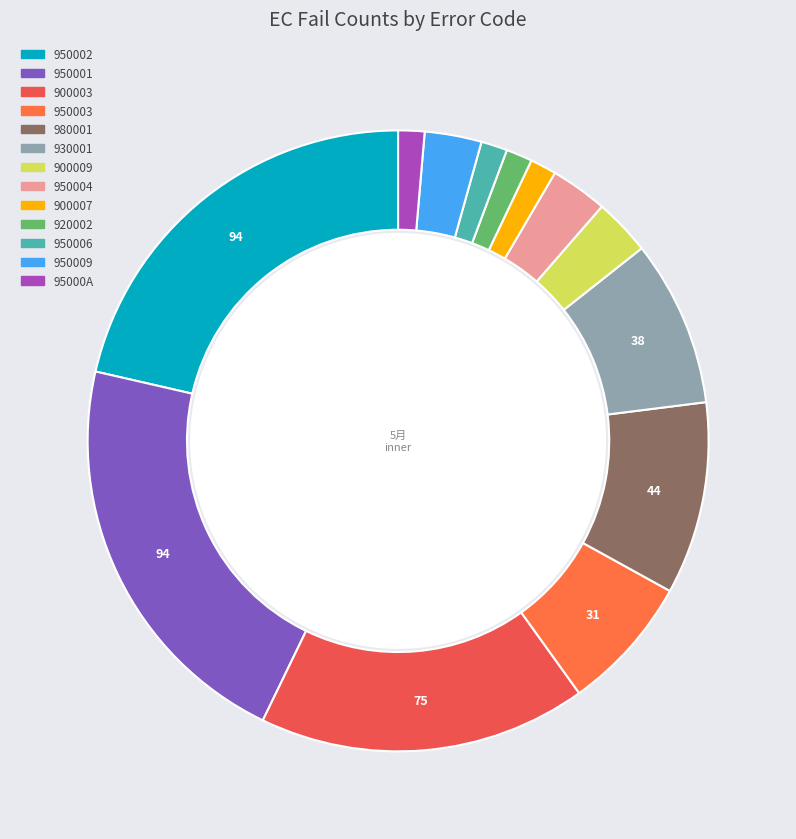

Does 950003 represent more than half of the total?

No